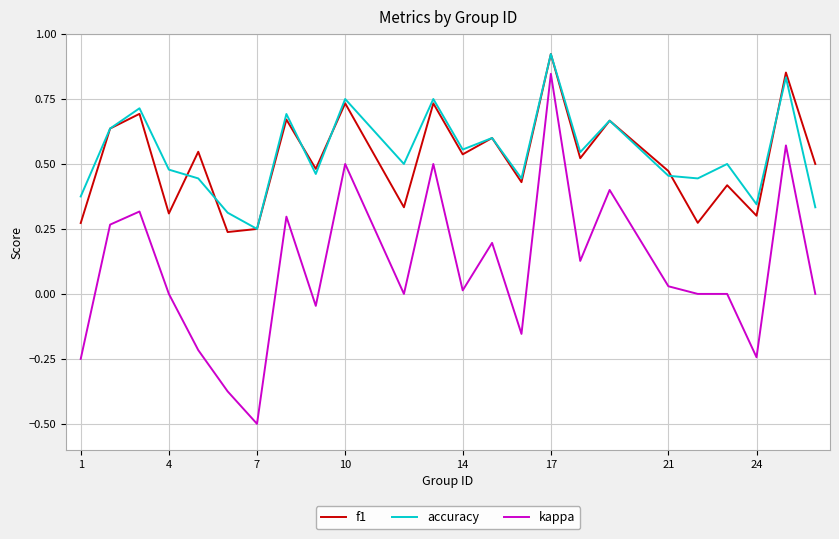

What is the smallest value displayed?

-0.5